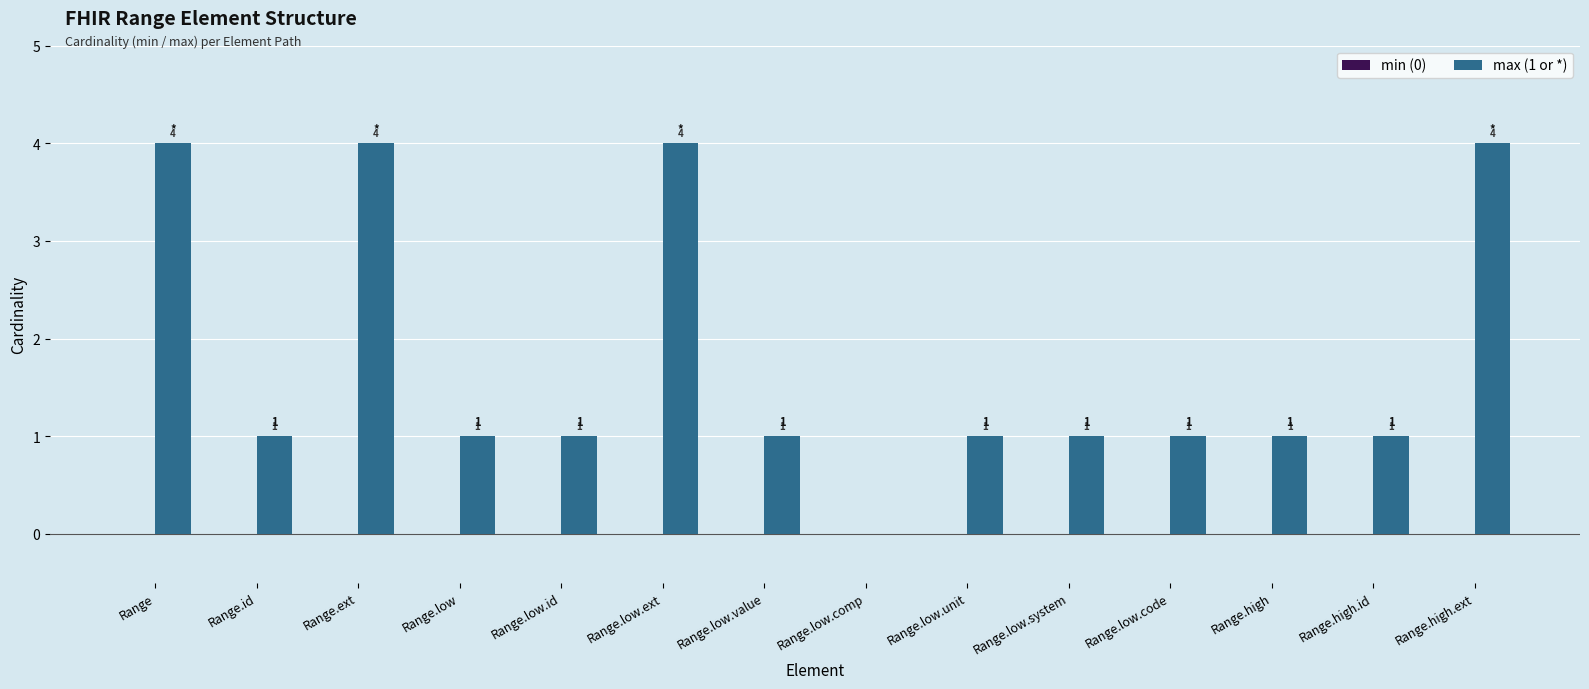

What is the greatest value displayed?

4